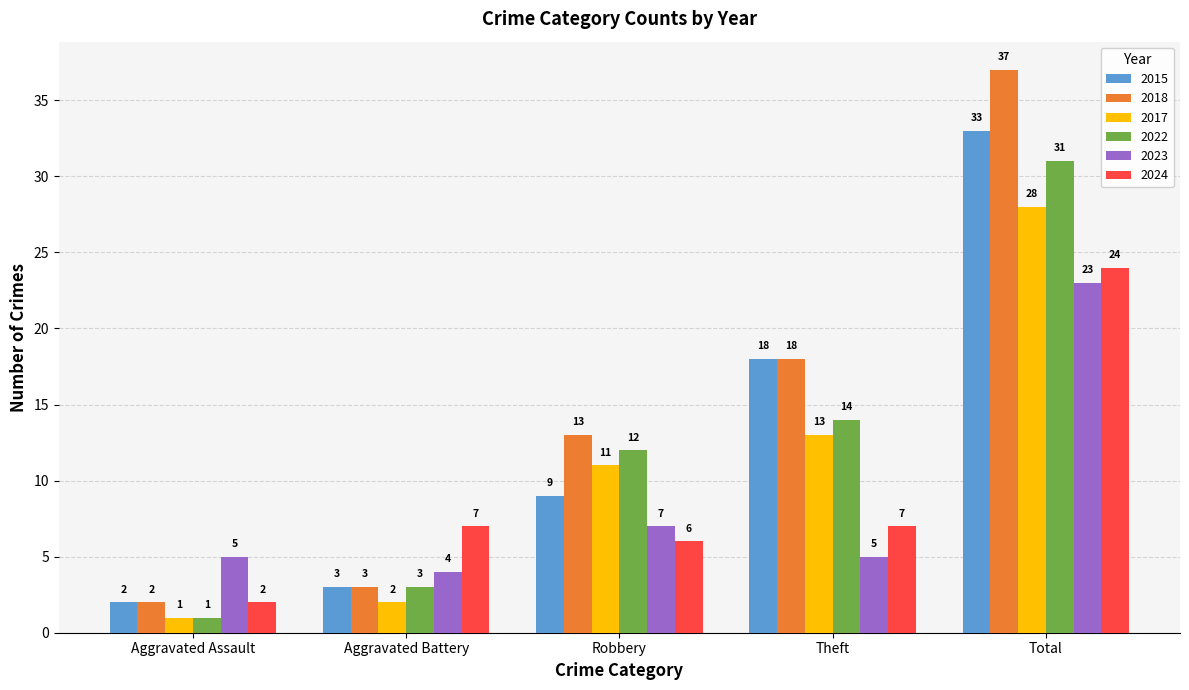

Rank the series by their maximum value, from lowest to highest.

2023, 2024, 2017, 2022, 2015, 2018